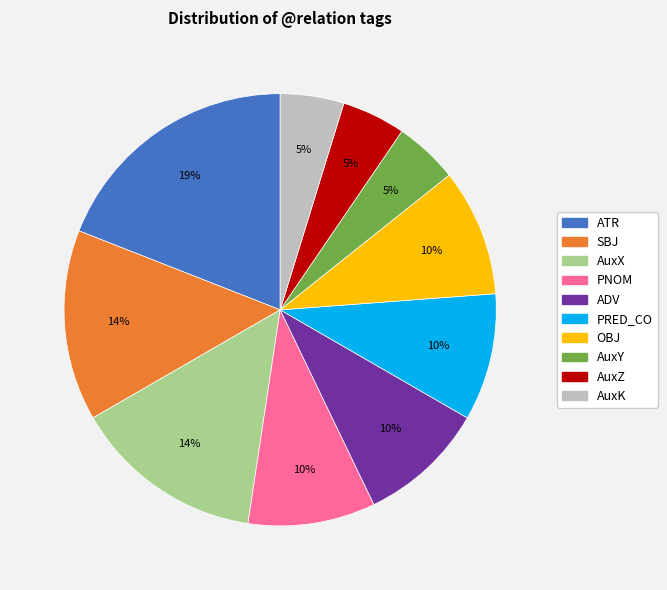

Does any single category account for the majority?

No